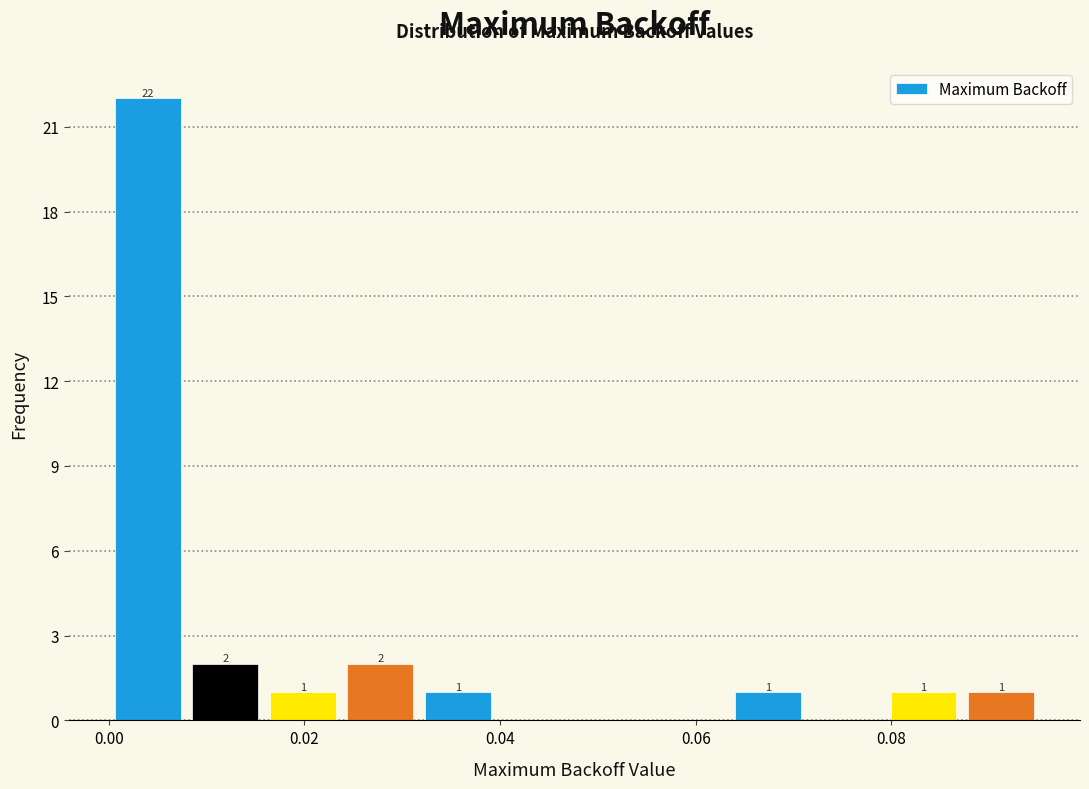

Read against the x-axis, roughly where is the centre of the tallest bar?

0.004